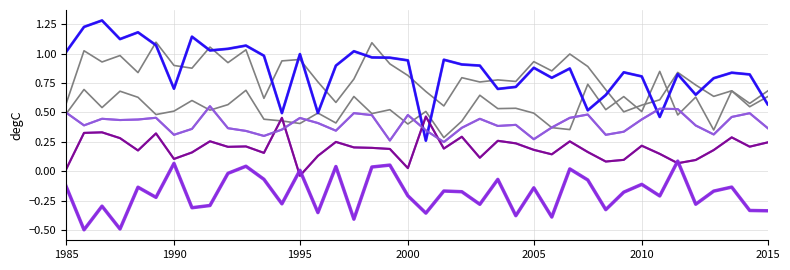

What is the greatest value displayed?

1.3